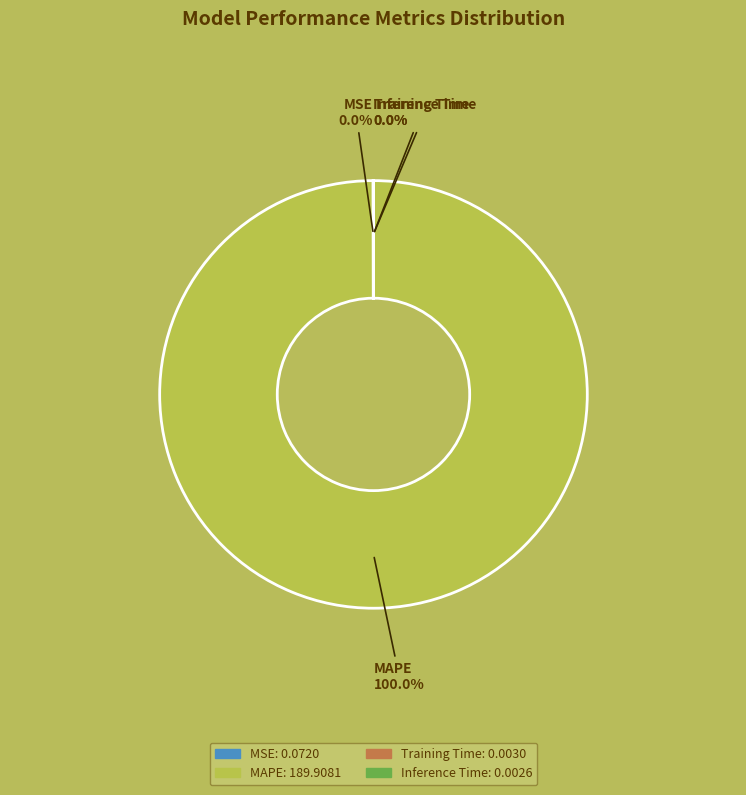

Is there a majority slice in this chart?

Yes